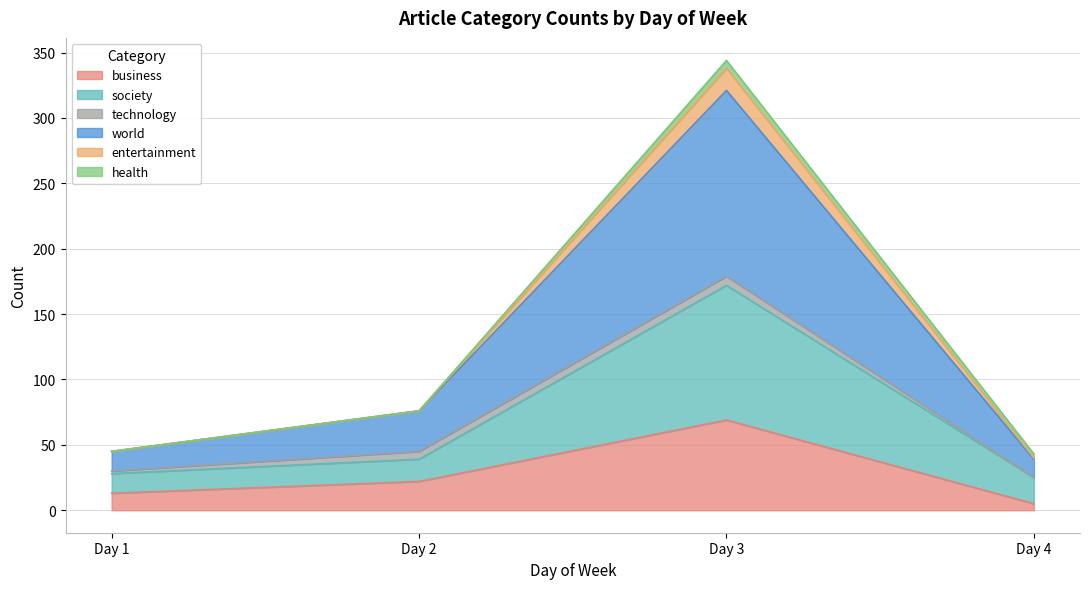

At which label is business closest to 37?

Day 2